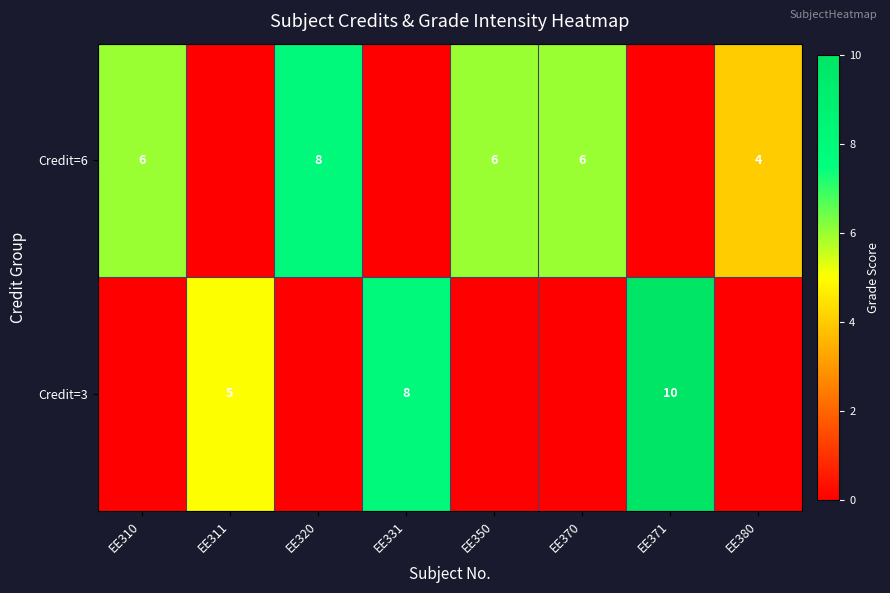

Is it true that Credit=6 equals 4 at EE370?

False